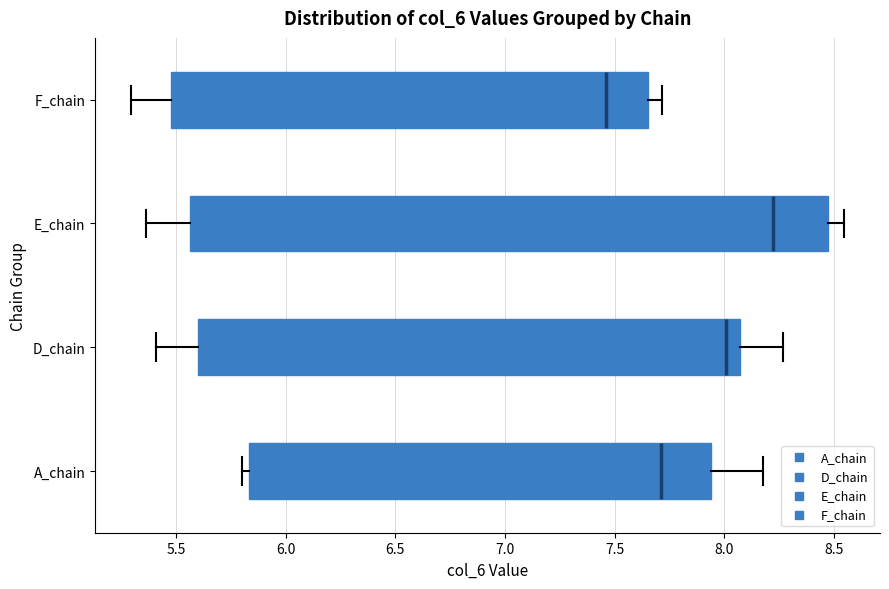

Which box has the furthest to the right median line?

E_chain